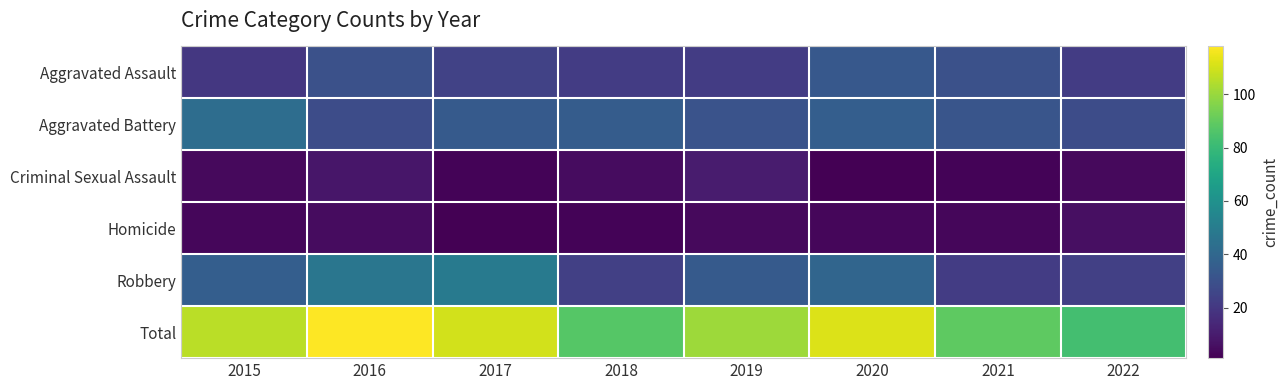

Reading right to left, extract all data points from this chart.

Aggravated Assault: 2022=22	2021=30	2020=33	2019=22	2018=22	2017=24	2016=30	2015=20
Aggravated Battery: 2022=28	2021=32	2020=36	2019=31	2018=35	2017=34	2016=28	2015=43
Criminal Sexual Assault: 2022=4	2021=2	2020=1	2019=10	2018=5	2017=2	2016=8	2015=4
Homicide: 2022=6	2021=3	2020=3	2019=4	2018=2	2017=1	2016=5	2015=3
Robbery: 2022=23	2021=22	2020=39	2019=34	2018=23	2017=49	2016=47	2015=36
Total: 2022=83	2021=89	2020=112	2019=101	2018=87	2017=110	2016=118	2015=106